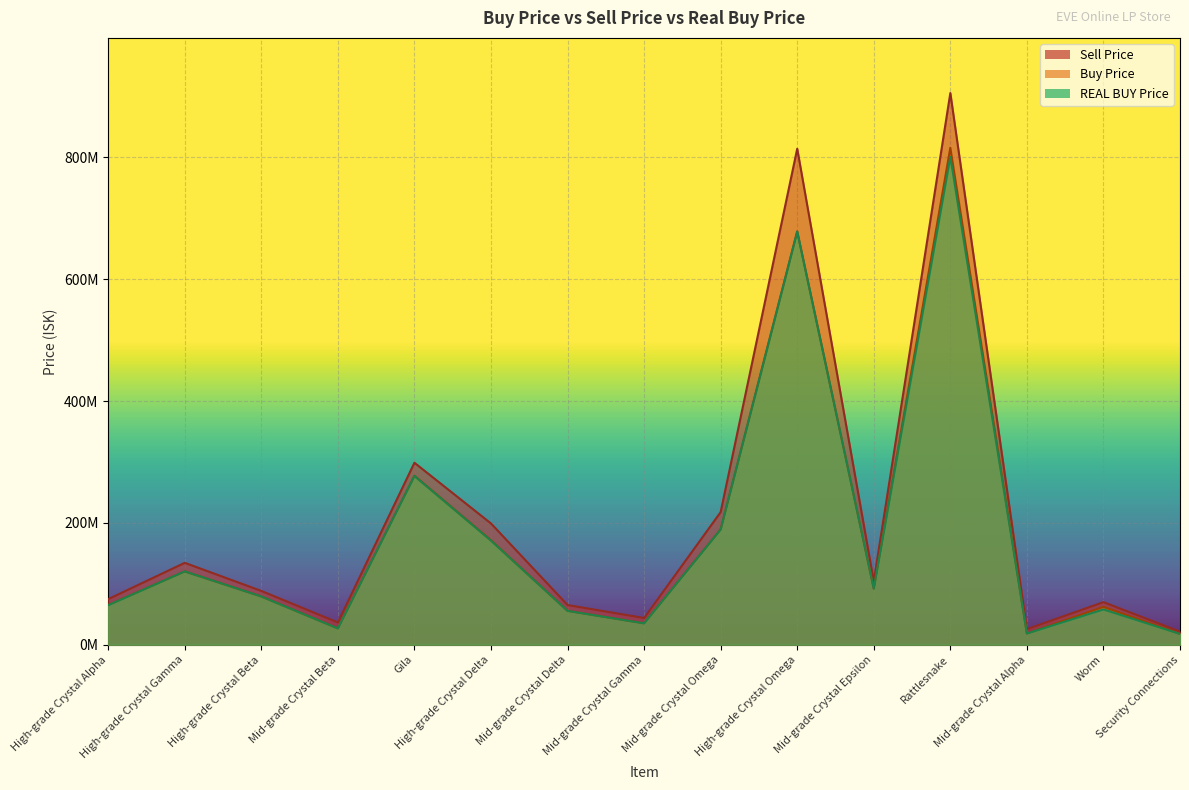

Which series changed the most between Mid-grade Crystal Omega and Worm?

Sell Price